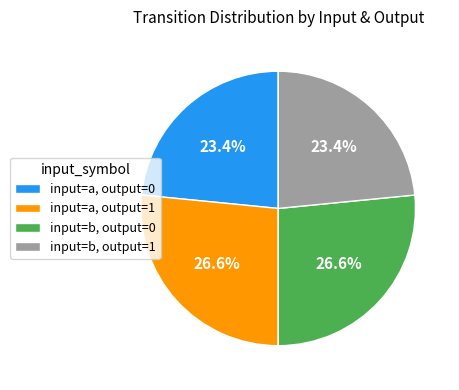

Does any single category account for the majority?

No